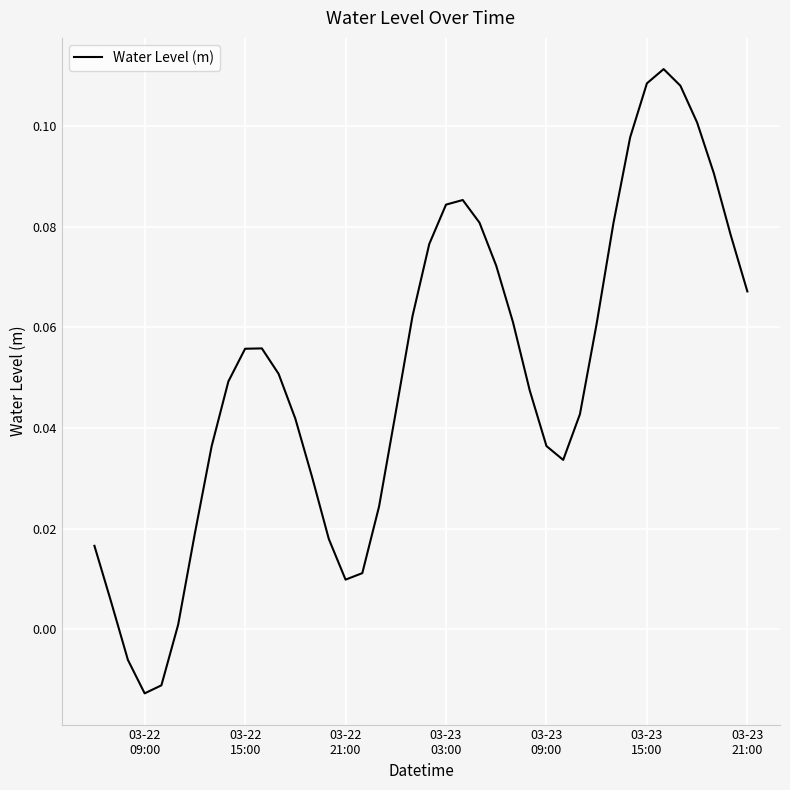

How many values are below zero?

3